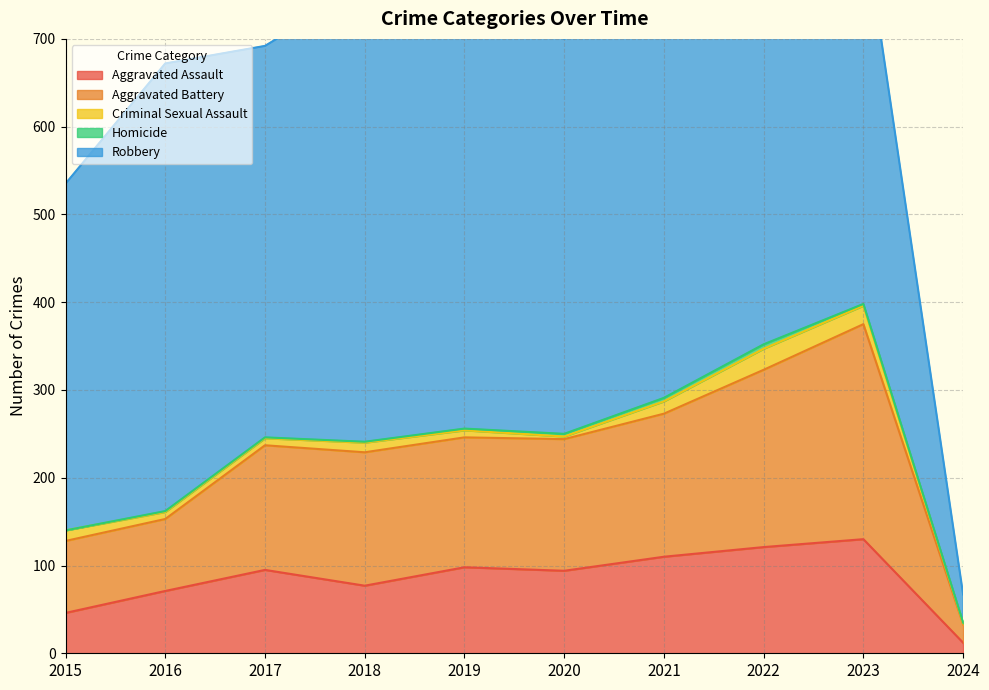

How many distinct data groups are displayed?

5